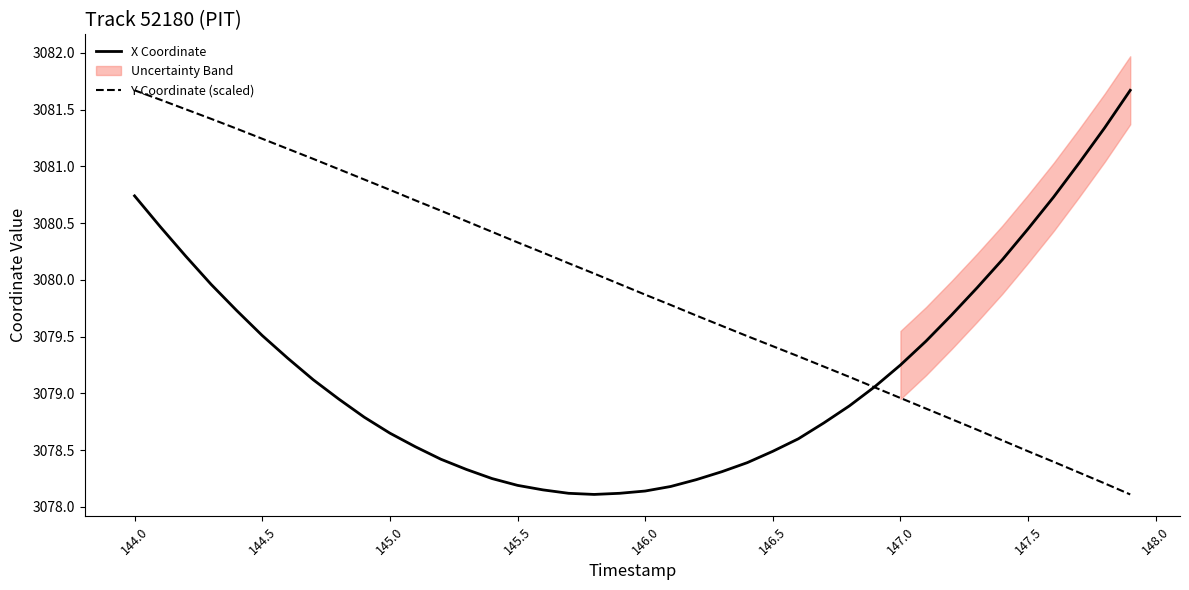

Reading left to right, transcribe all the data shown in this chart.

X Coordinate: 3080.7	3080.5	3080.2	3080.0	3079.7	3079.5	3079.3	3079.1	3078.9	3078.8	3078.7	3078.5	3078.4	3078.3	3078.2	3078.2	3078.2	3078.1	3078.1	3078.1	3078.1	3078.2	3078.2	3078.3	3078.4	3078.5	3078.6	3078.7	3078.9	3079.1	3079.2	3079.5	3079.7	3079.9	3080.2	3080.4	3080.7	3081.0	3081.3	3081.7
Y Coordinate (scaled): 3081.7	3081.6	3081.5	3081.4	3081.3	3081.2	3081.2	3081.1	3081.0	3080.9	3080.8	3080.7	3080.6	3080.5	3080.4	3080.3	3080.2	3080.1	3080.1	3080.0	3079.9	3079.8	3079.7	3079.6	3079.5	3079.4	3079.3	3079.2	3079.1	3079.1	3079.0	3078.9	3078.8	3078.7	3078.6	3078.5	3078.4	3078.3	3078.2	3078.1